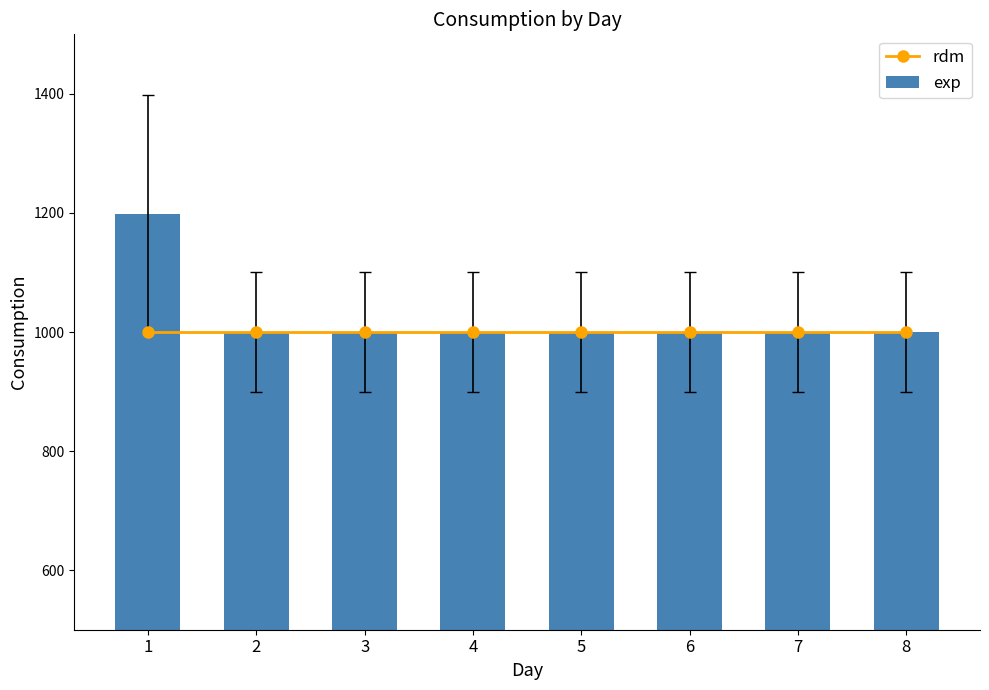

What is the minimum value for exp?

1000